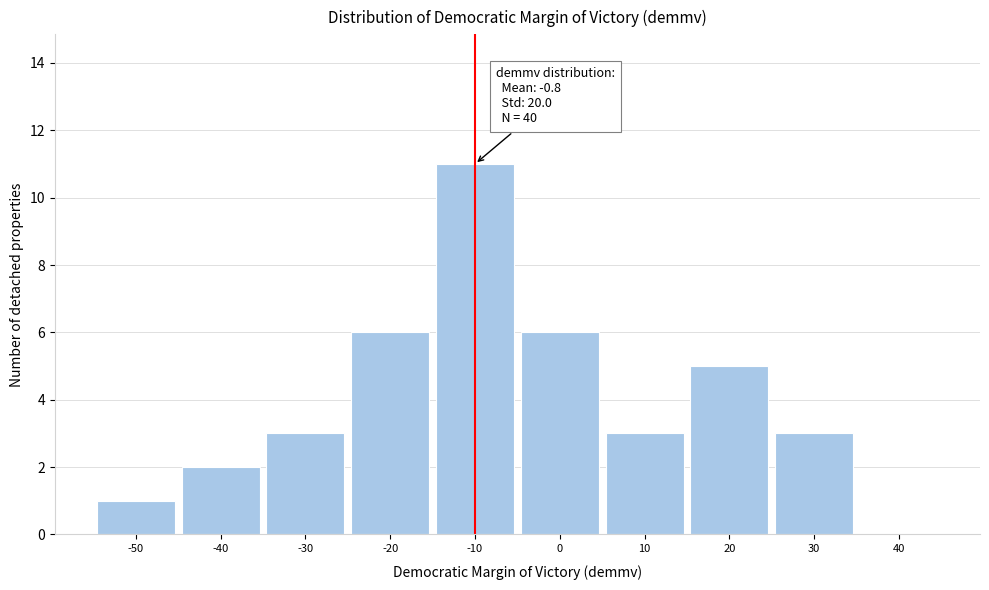

Reading left to right, transcribe all the data shown in this chart.

-50=1	-40=2	-30=3	-20=6	-10=11	0=6	10=3	20=5	30=3	40=0